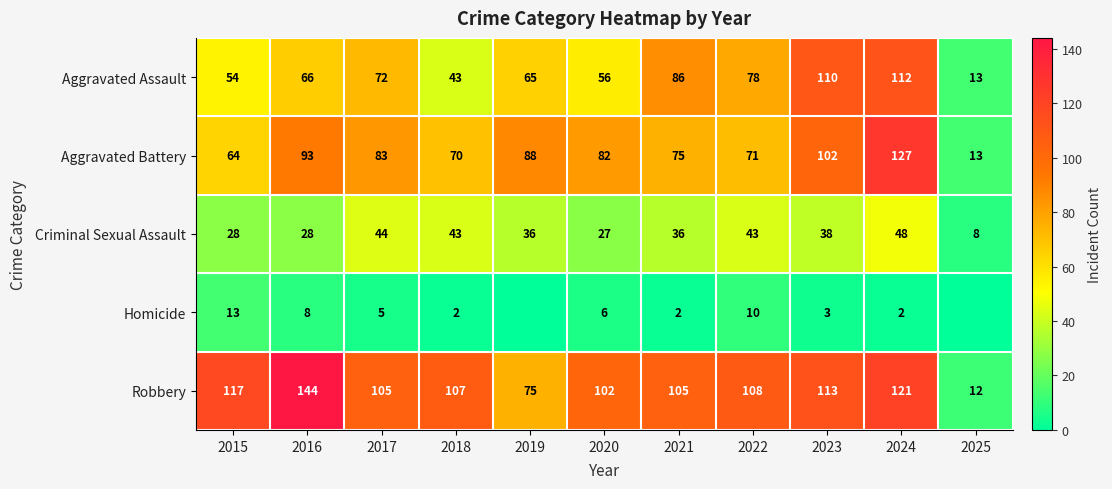

At which label does Aggravated Battery reach its peak?

2024